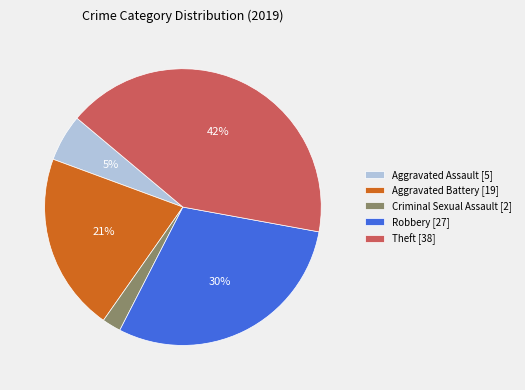

Is the sum of Aggravated Battery [19] and Theft [38] greater than half?

Yes